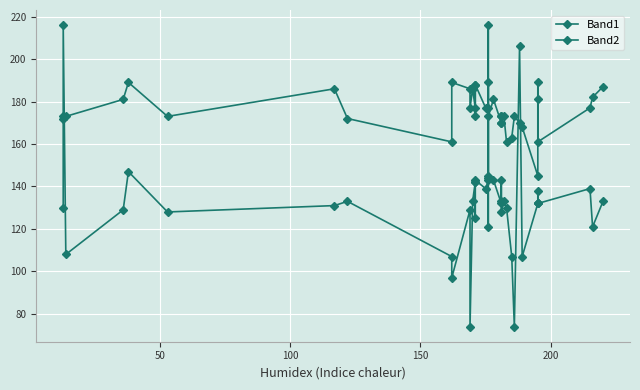

Reading left to right, transcribe all the data shown in this chart.

Band1: 130	216	108	129	147	128	131	133	107	97	129	74	133	142	125	142	143	139	143	121	216	144	143	132	133	143	128	133	130	107	74	206	107	132	132	138	132	139	121	133
Band2: 173	172	173	181	189	173	186	172	161	189	186	177	186	177	188	173	188	177	177	145	189	173	181	170	170	173	173	173	161	163	173	170	168	145	189	181	161	177	182	187